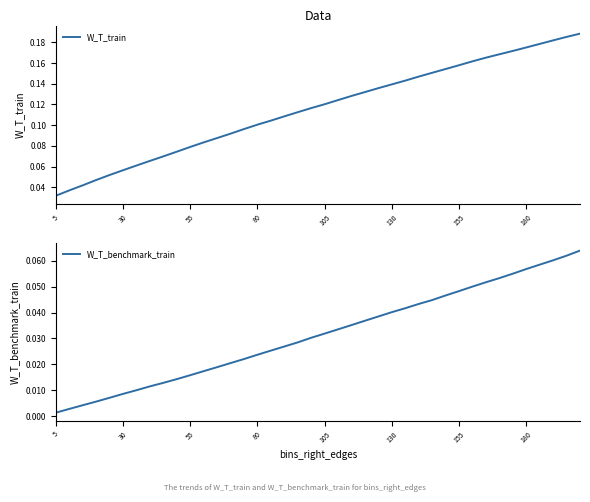

The W_T_benchmark_train series shows 0.0 at 5. True or false?

False